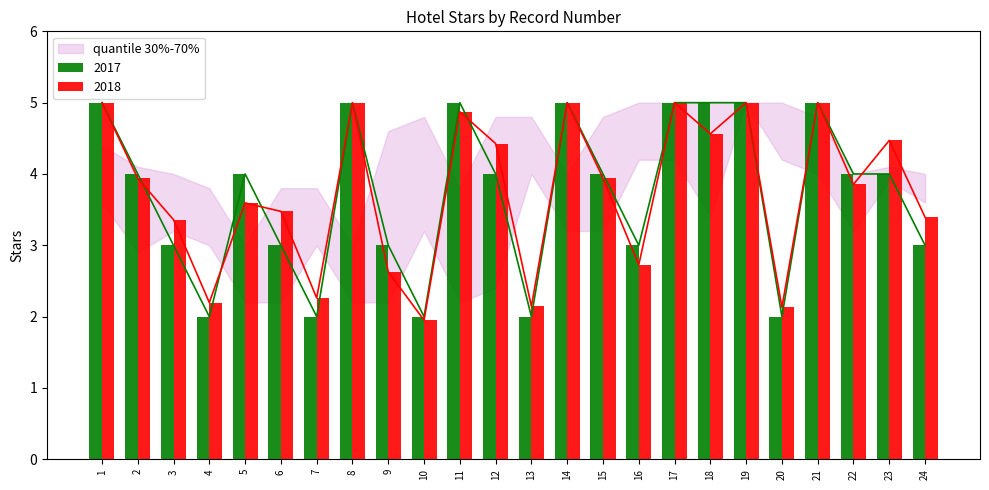

At which label does the data first exceed 4?

1